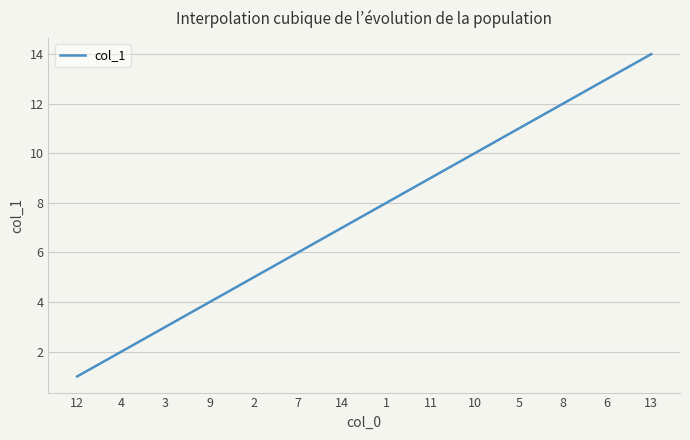

What is the smallest value displayed?

1.0